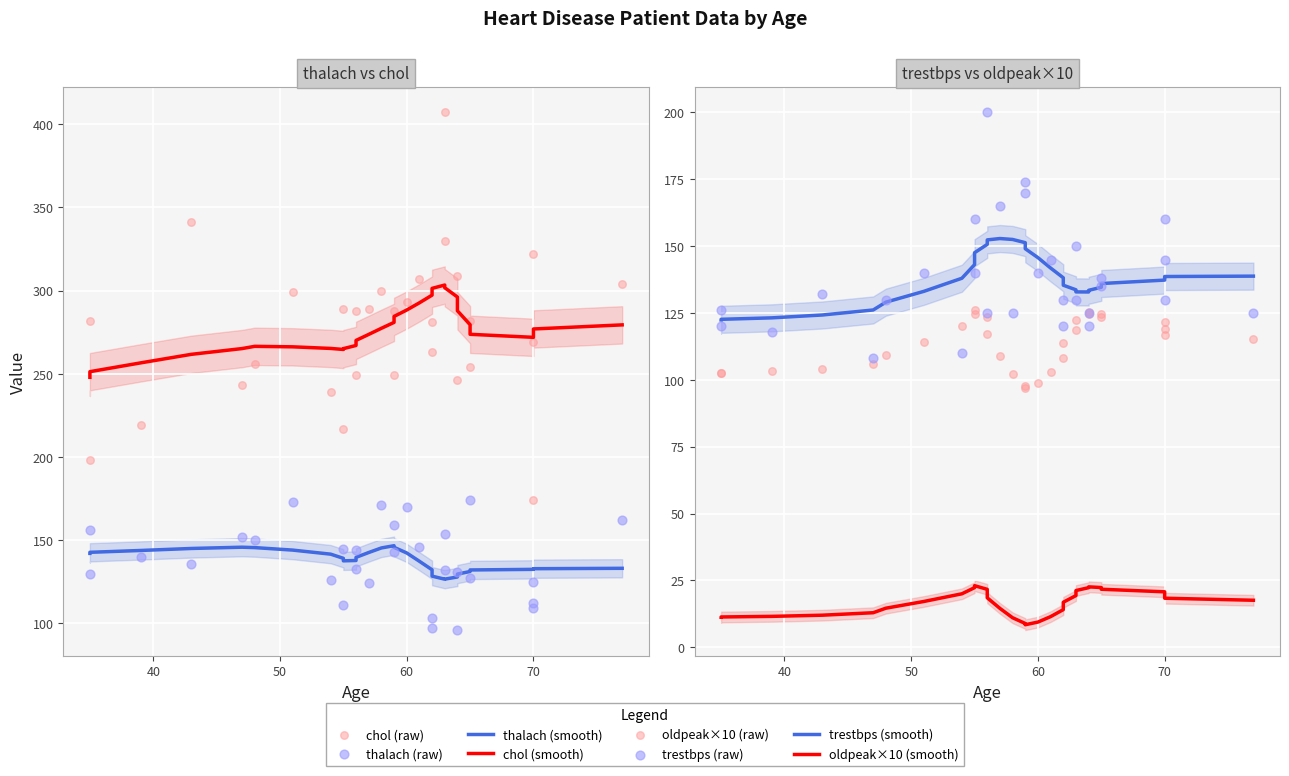

Is the value of oldpeak at 8 greater than the value of trestbps at 9?

No